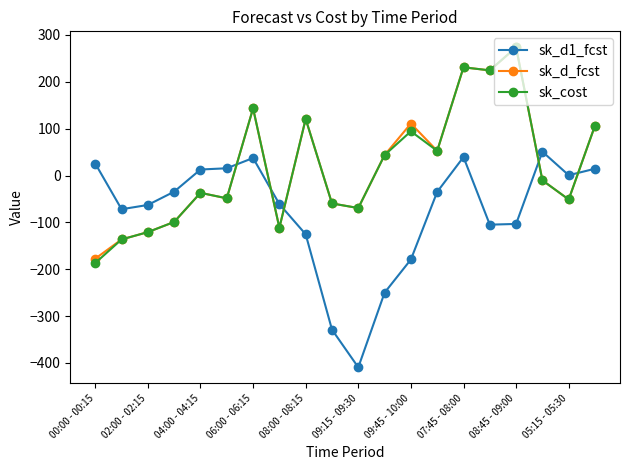

True or false: sk_d1_fcst has more than 1 interior local peaks.

True